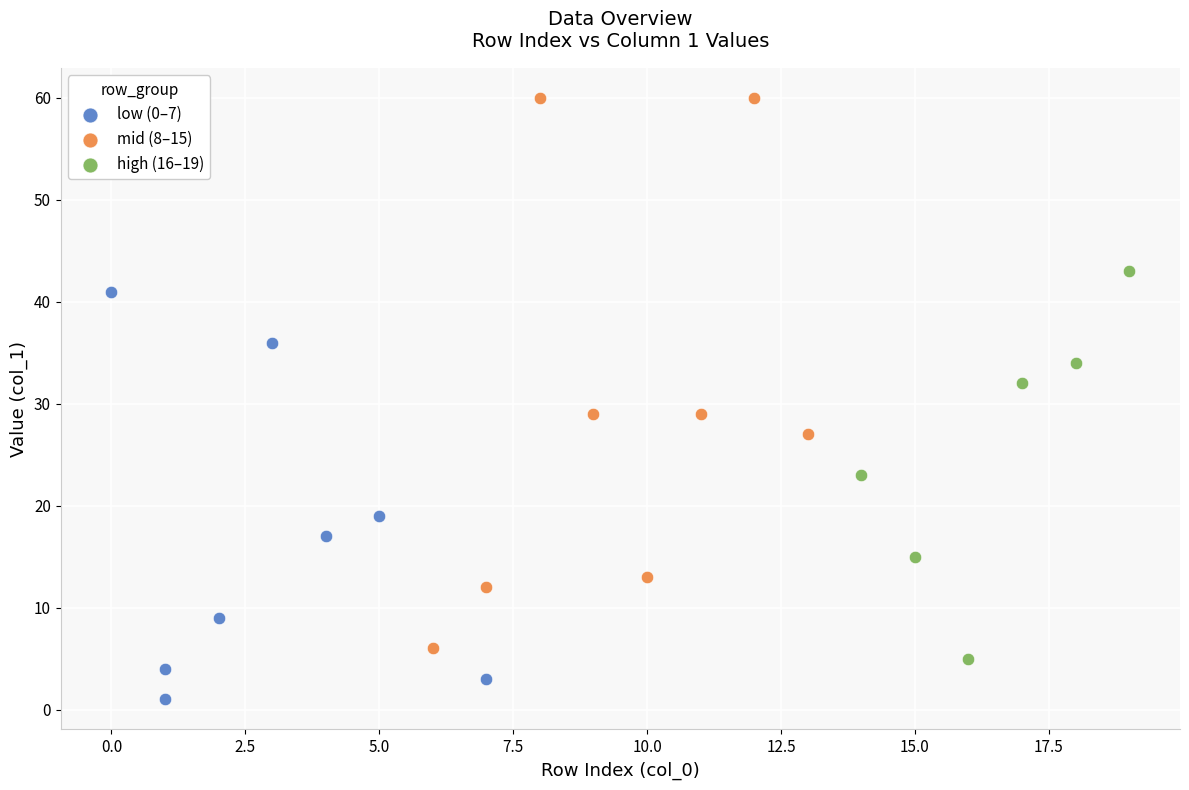

Which series has the widest spread of Y values?

mid (8–15)